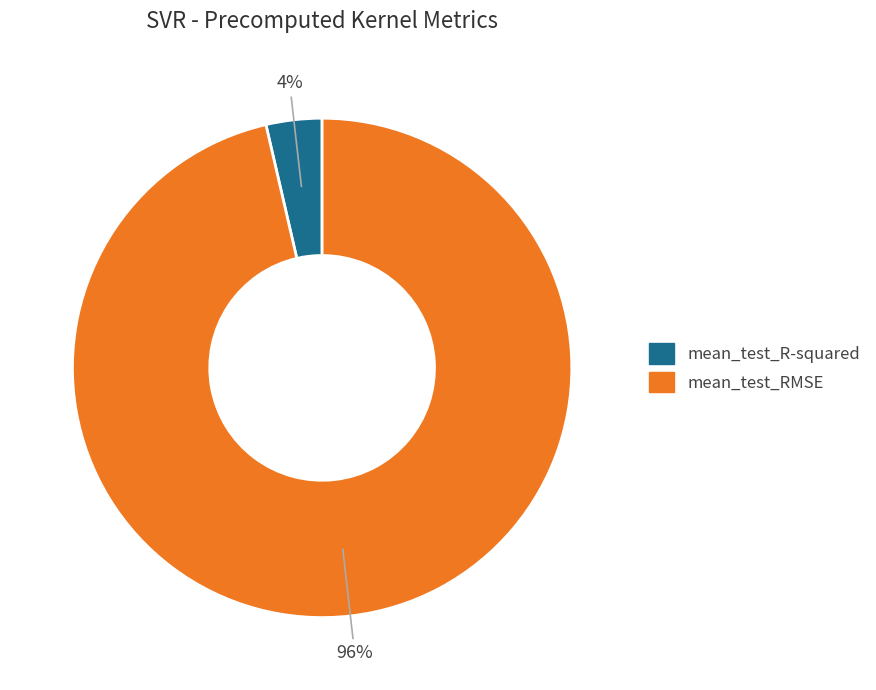

How many segments does this pie chart have?

2